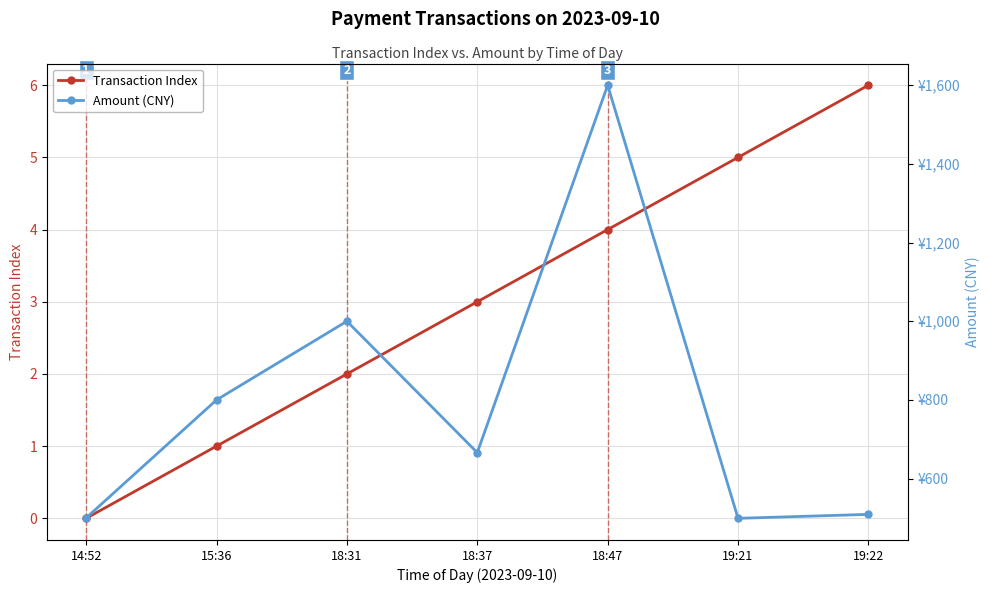

Rank the series at 18:47 from highest to lowest value.

Amount (CNY), Transaction Index